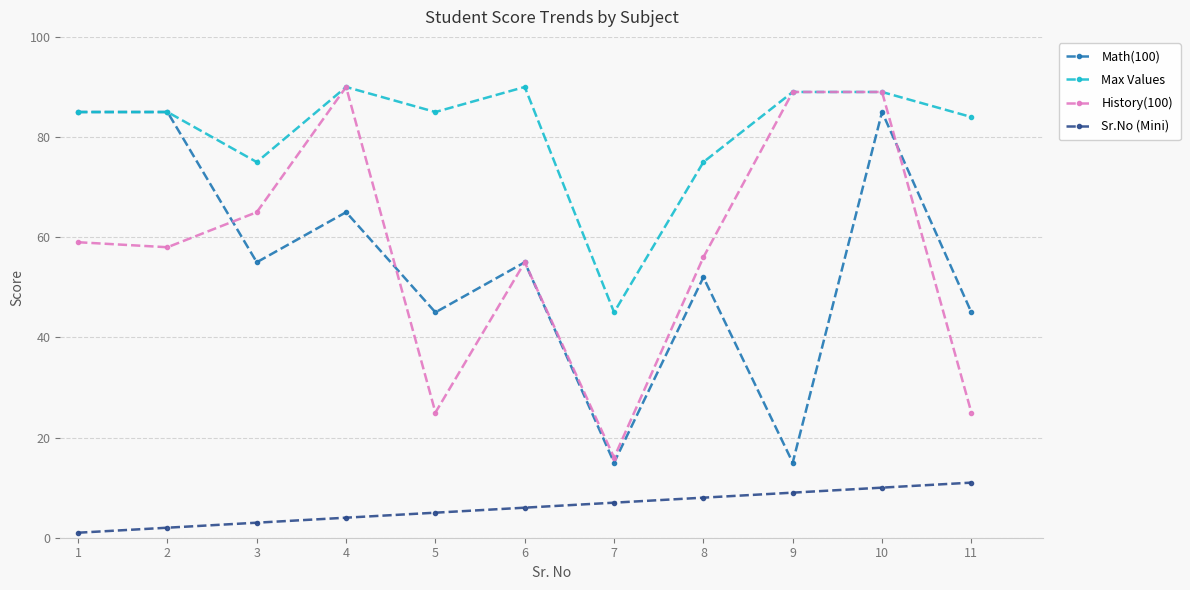

What are all the series names shown in the legend?

Math(100), Max Values, History(100), Sr.No (Mini)